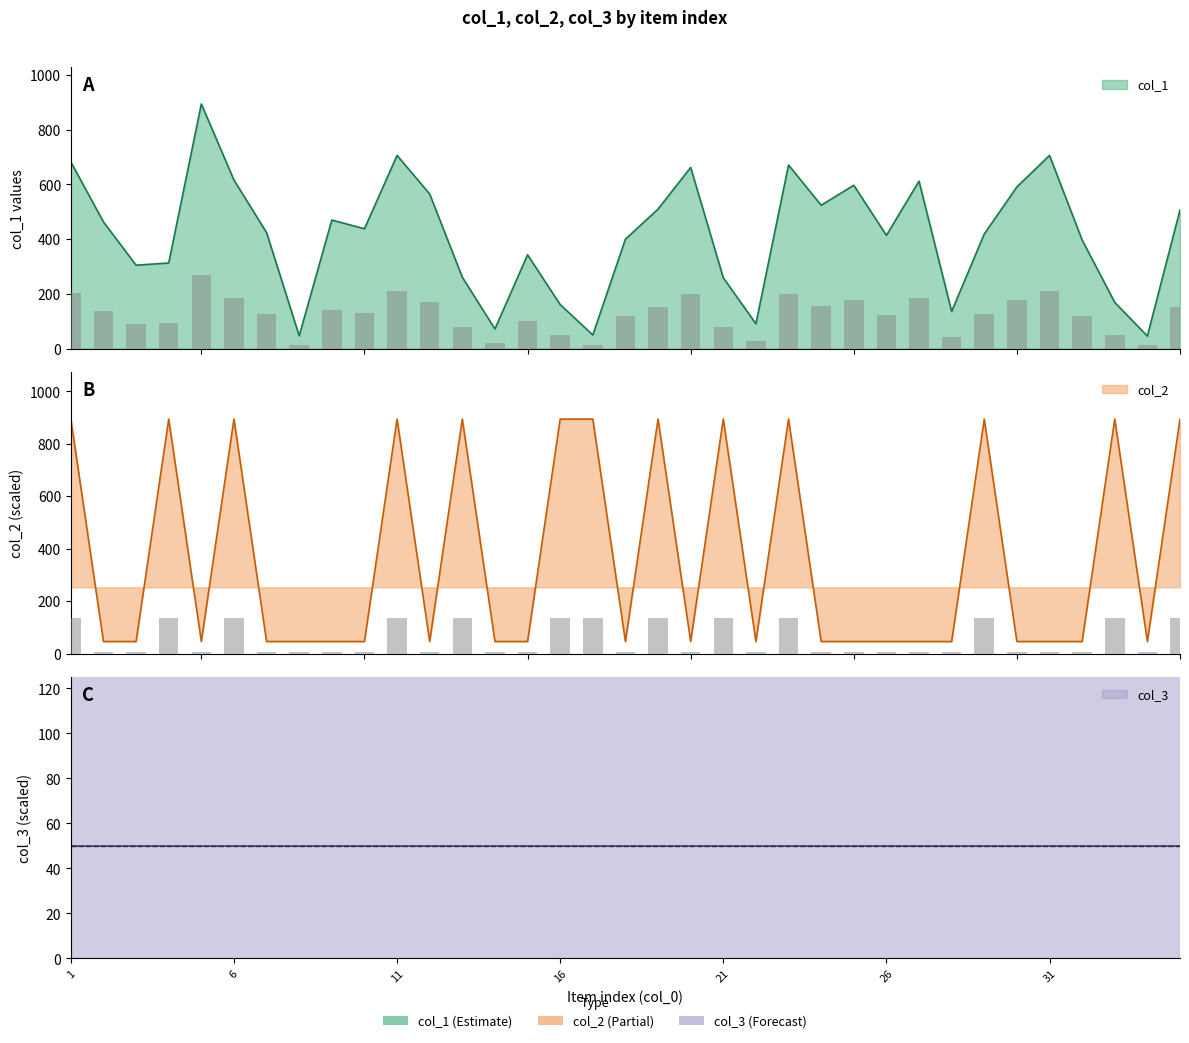

Which has a higher value, 17 or 26?

26